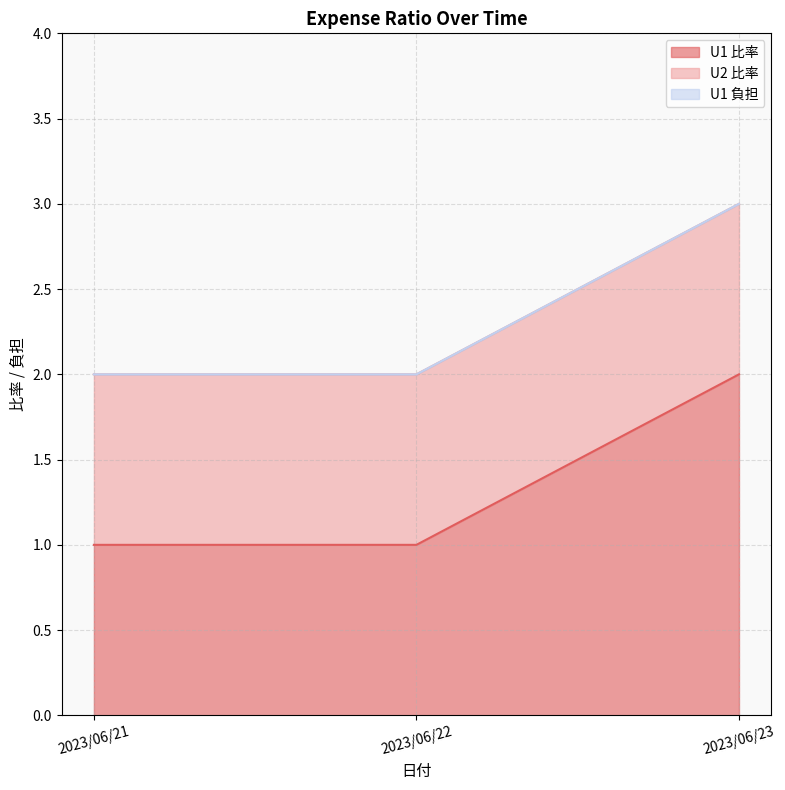

What are all the series names shown in the legend?

U1 比率, U2 比率, U1 負担